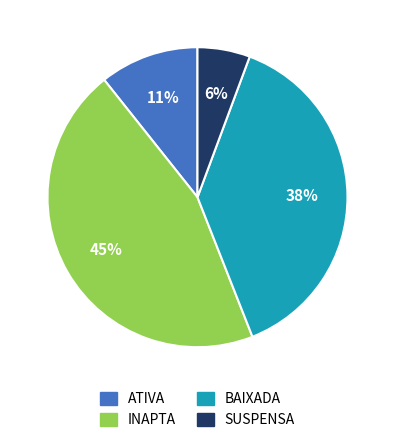

Count the number of slices in the pie.

4